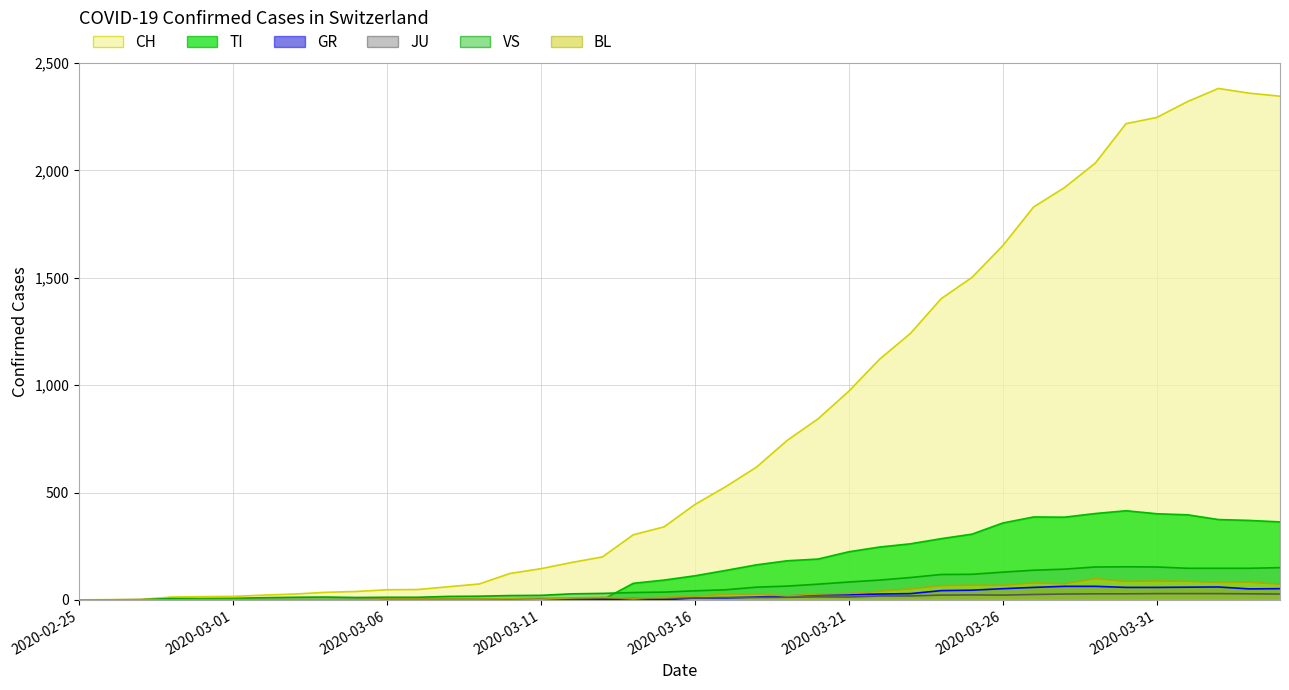

At how many categories does at least one series exceed 2001?

7